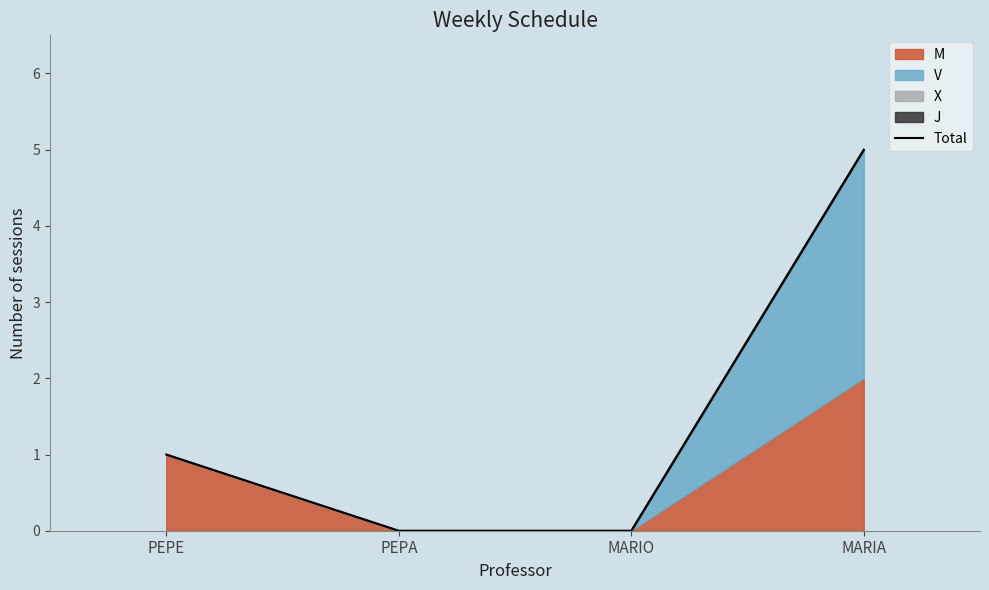

Reading left to right, what are all the values shown in this chart?

1	0	0	5